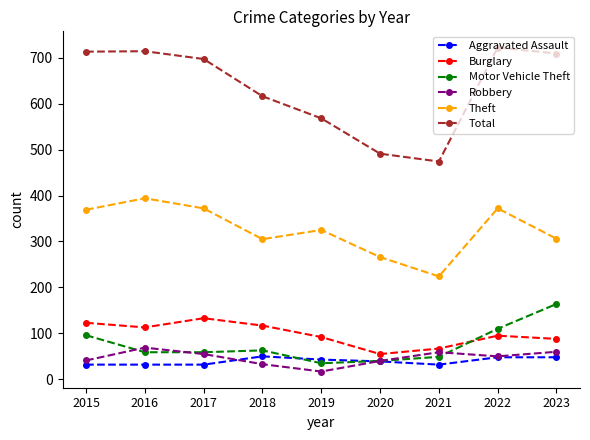

True or false: Motor Vehicle Theft and Burglary intersect in this chart.

True